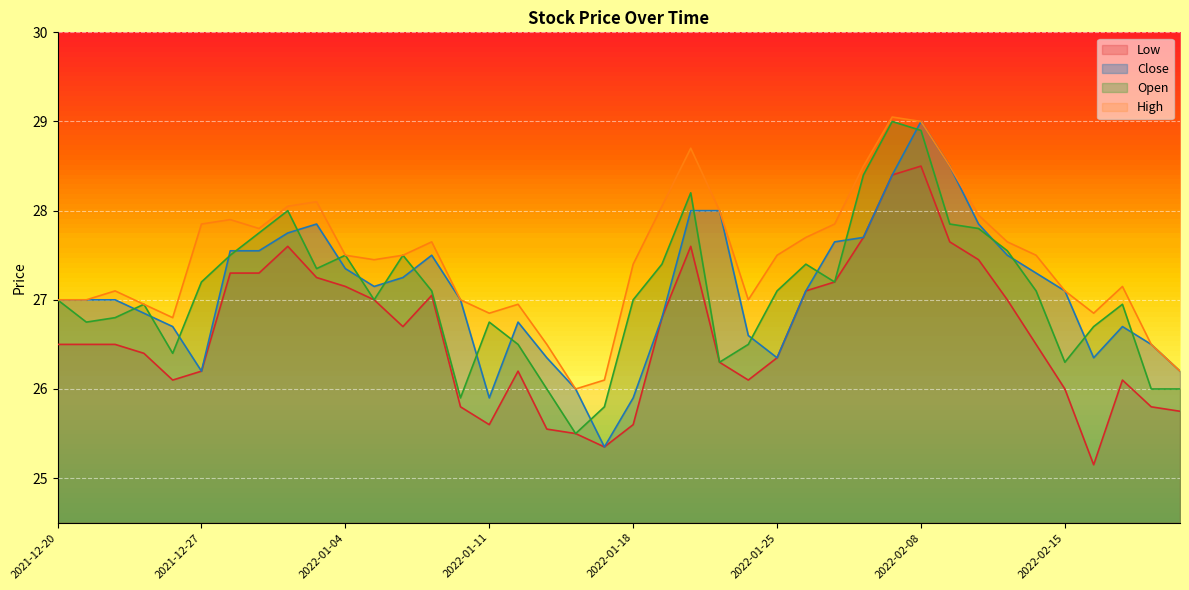

Which series changed the most between 2022-01-21 and 2022-02-11?

Open